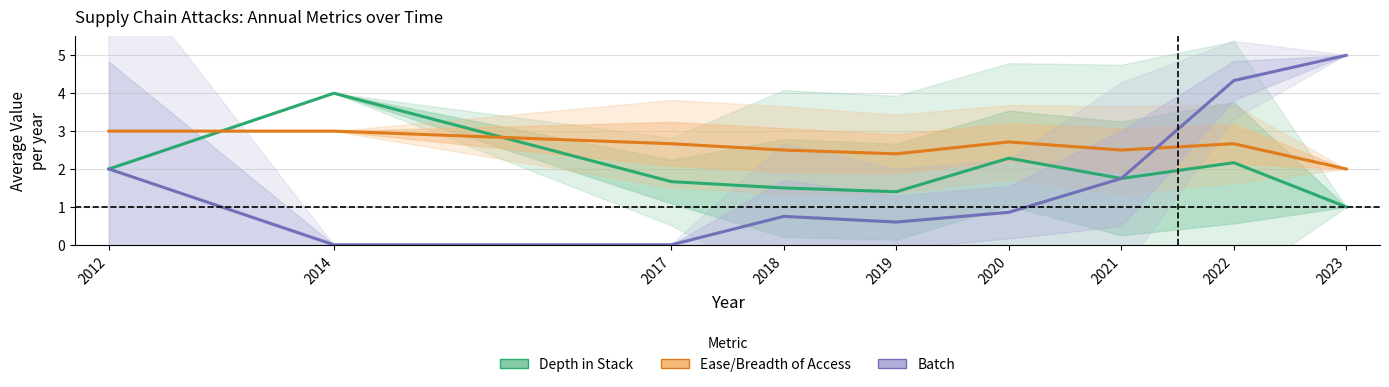

How many interior local peaks does the Batch series have?

1